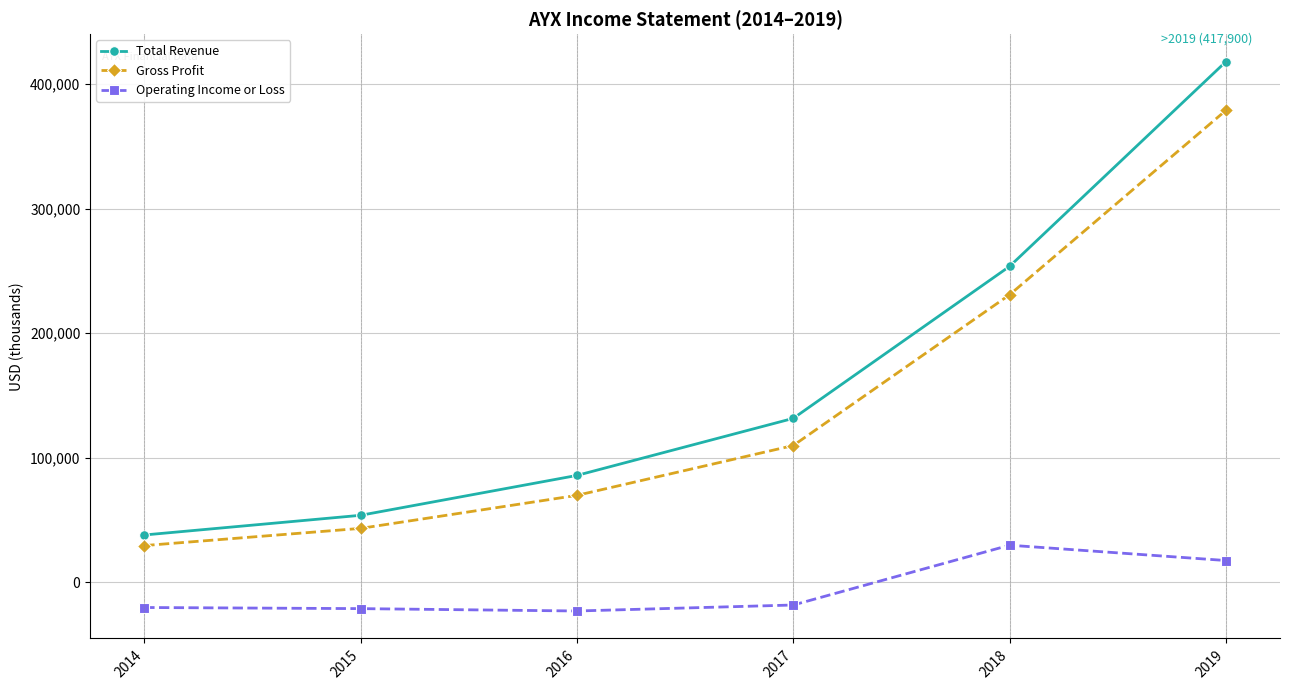

Rank the series by their maximum value, from lowest to highest.

Operating Income or Loss, Gross Profit, Total Revenue